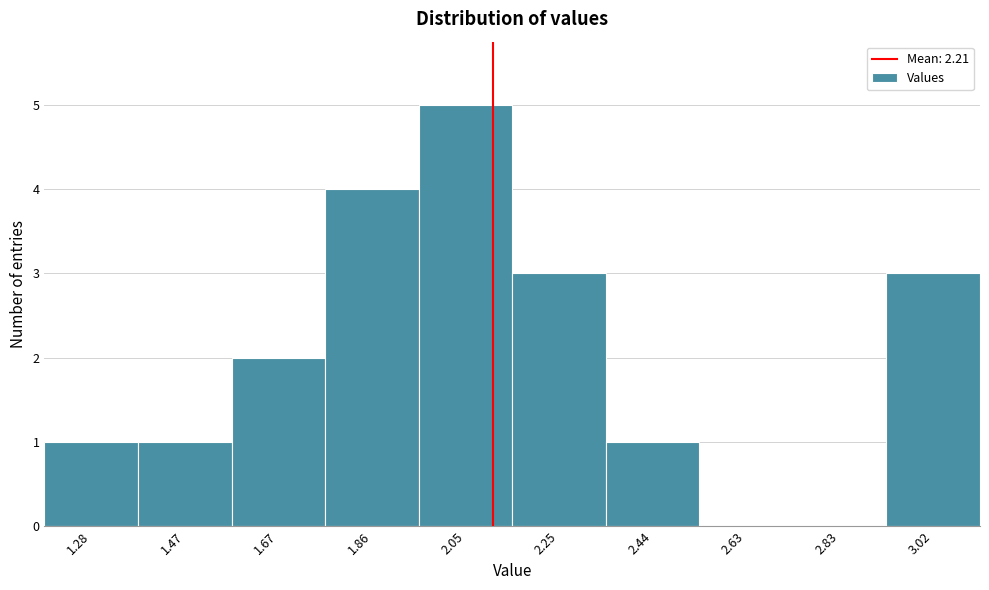

Reading left to right, transcribe all the data shown in this chart.

1.28=1	1.47=1	1.67=2	1.86=4	2.05=5	2.25=3	2.44=1	2.63=0	2.83=0	3.02=3